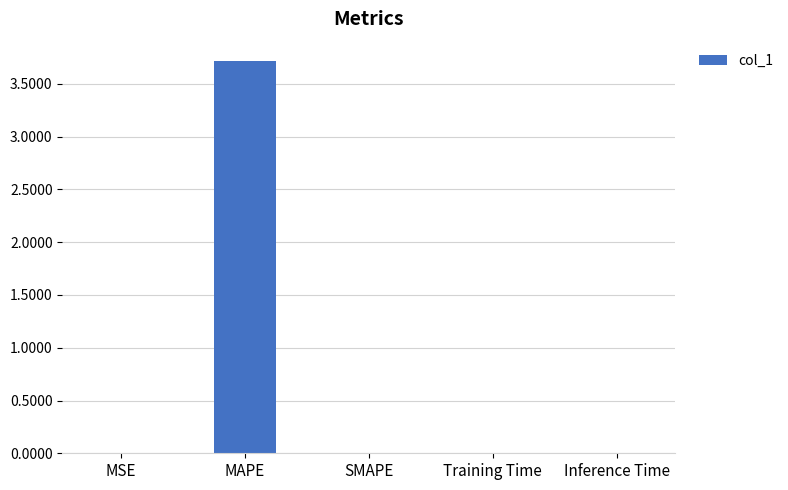

What value does the data have at MAPE?

3.7